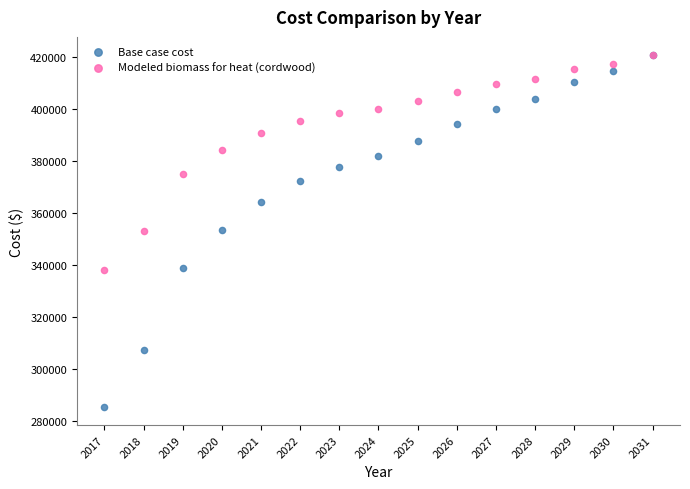

Which series reaches the minimum Y coordinate?

Base case cost